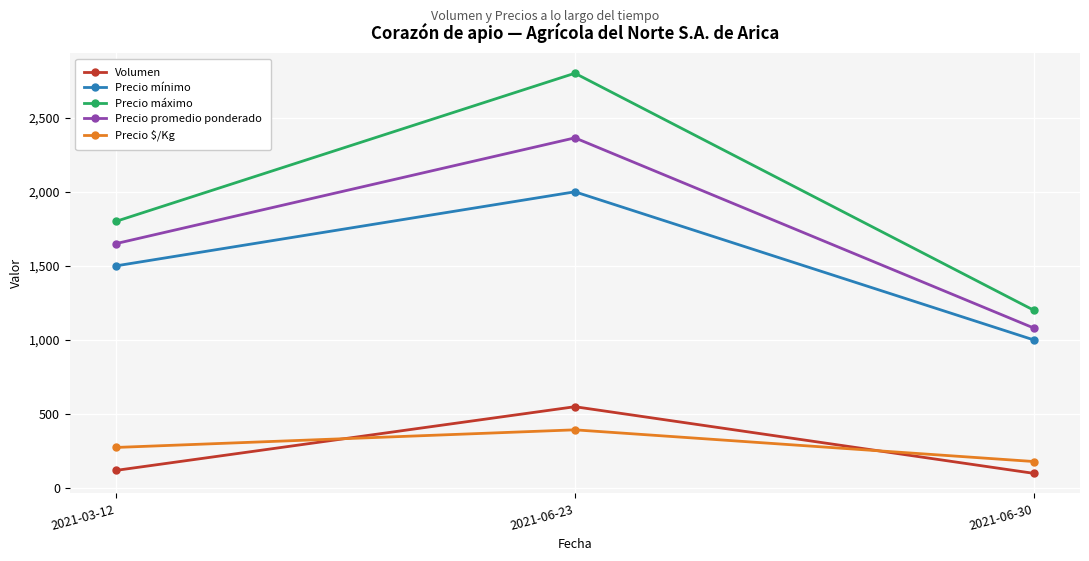

What is the difference between the Precio máximo values at 2021-03-12 and 2021-06-30?

600